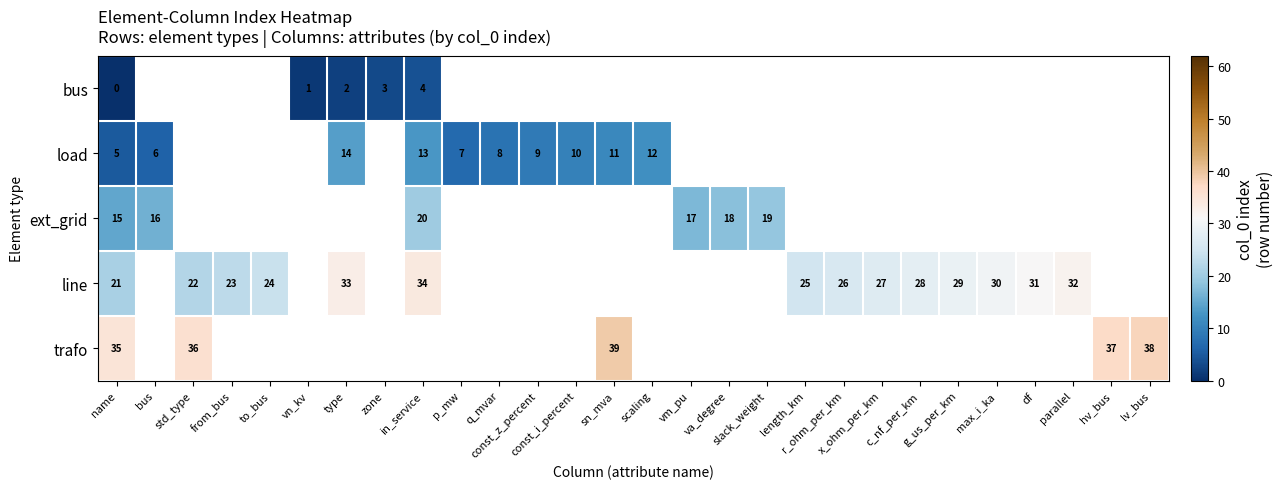

Rank the series by their average value, from lowest to highest.

row_0, row_1, row_2, row_3, row_4